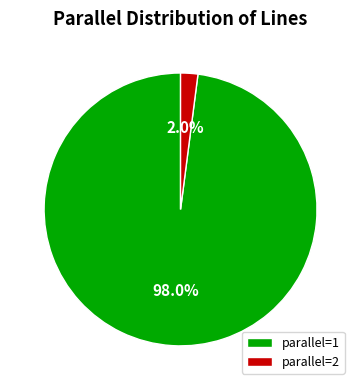

Rank the categories by value from highest to lowest.

parallel=1, parallel=2